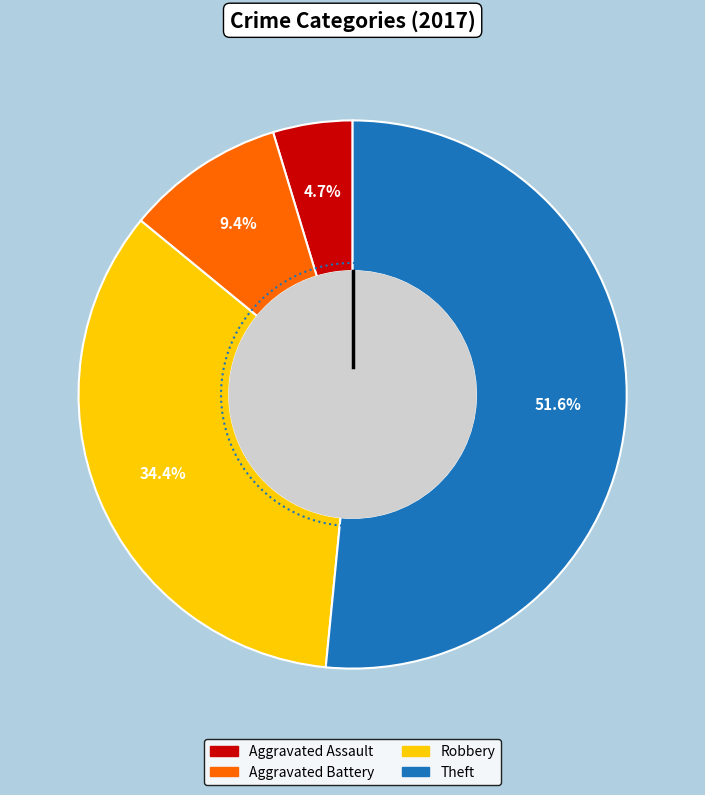

How many slices are in this pie chart?

4